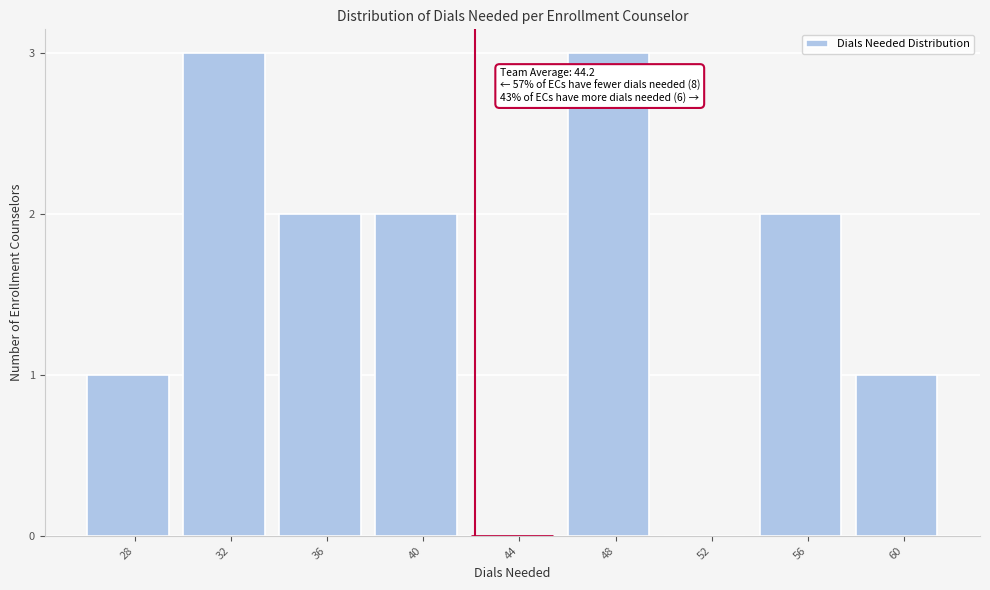

Reading left to right, what are all the values shown in this chart?

28=1	32=3	36=2	40=2	44=0	48=3	52=0	56=2	60=1